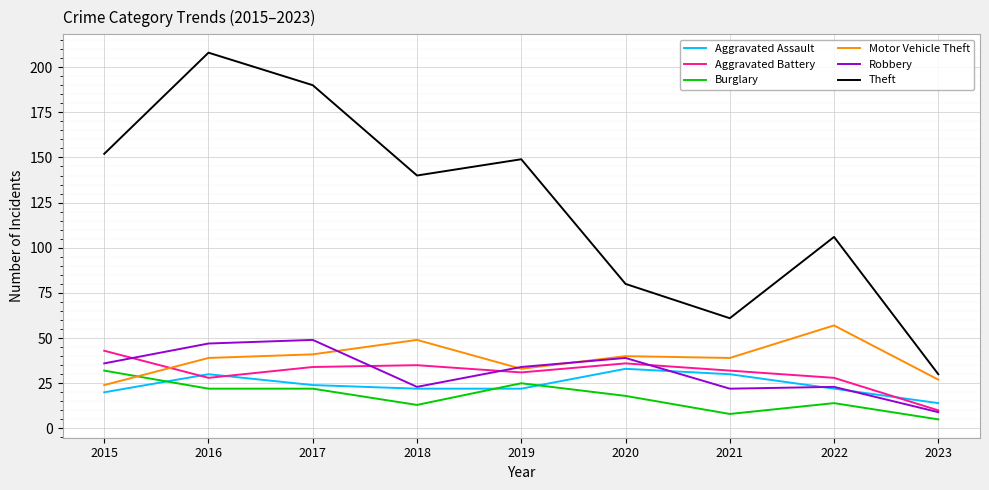

What is the difference between the Motor Vehicle Theft values at 2018 and 2021?

10